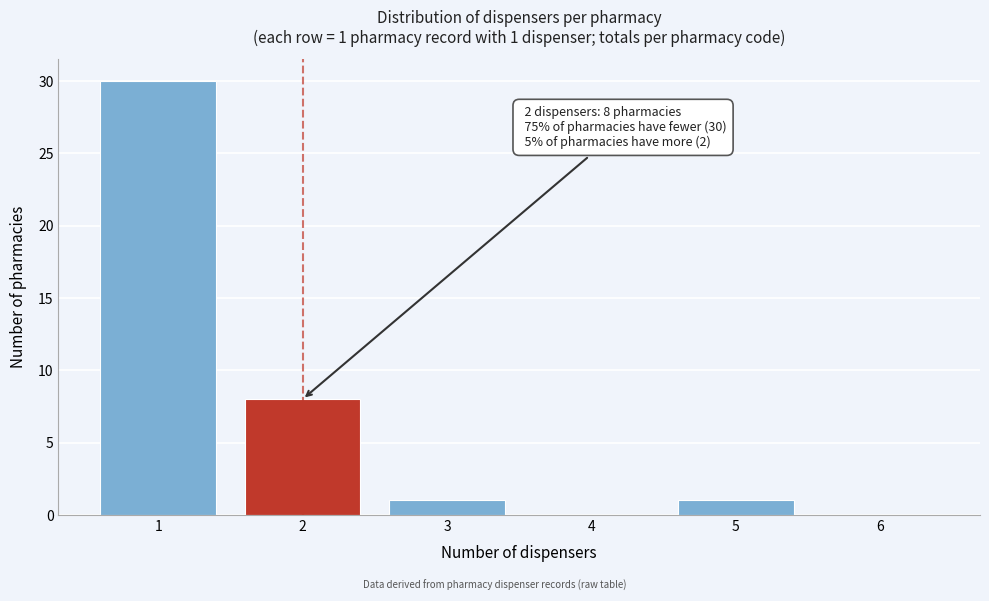

Which range on the x-axis has the tallest bar?

0.5 to 1.5